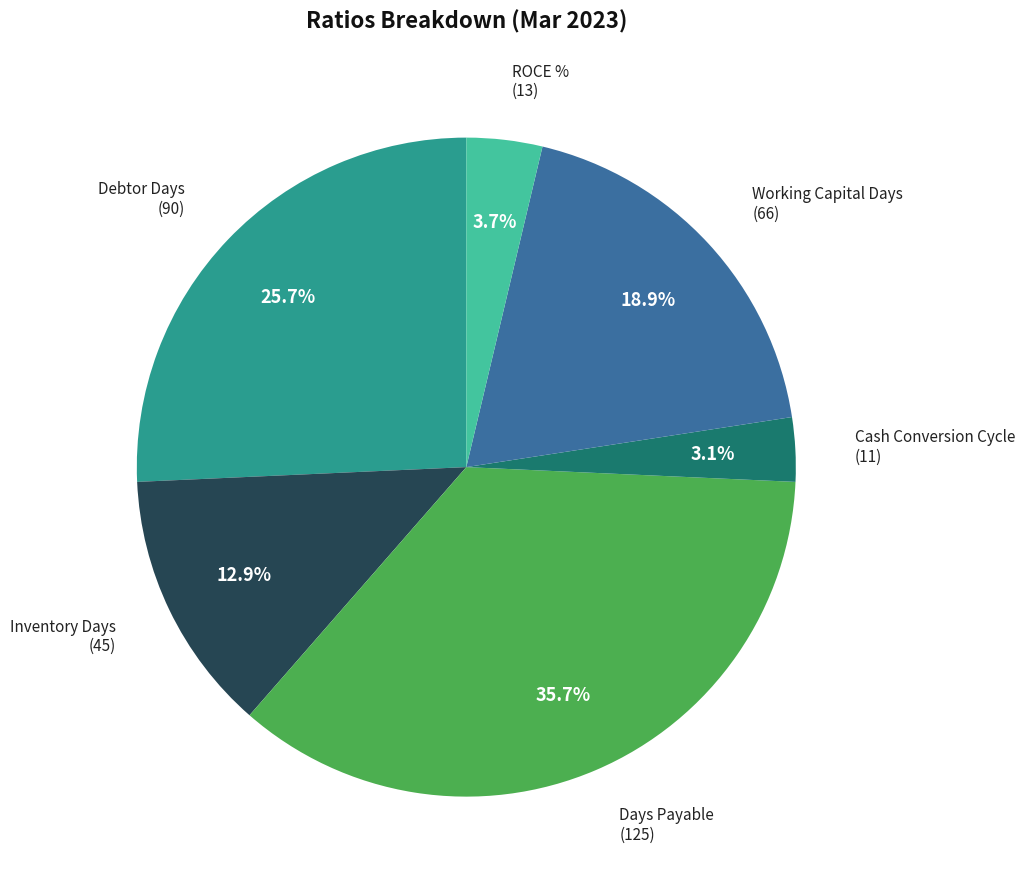

Count the number of slices in the pie.

6